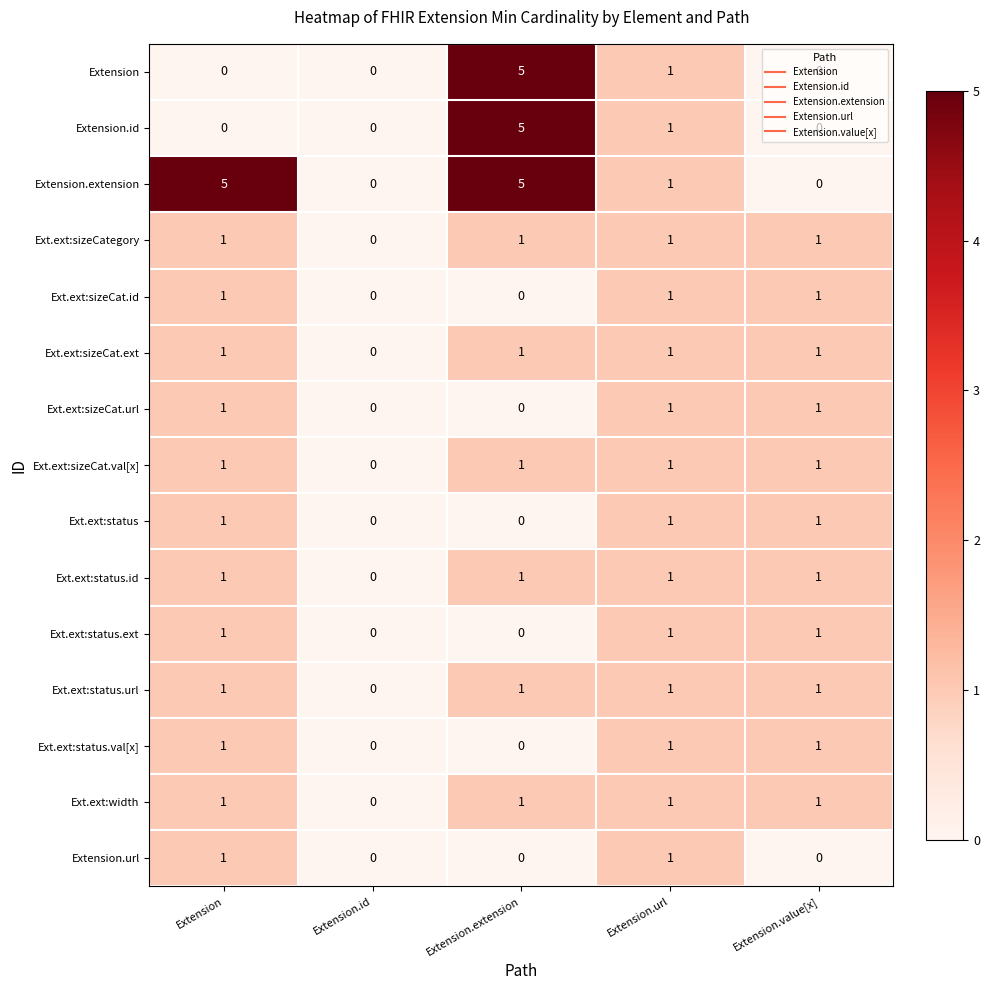

Which series has the largest total across all categories?

Extension.extension